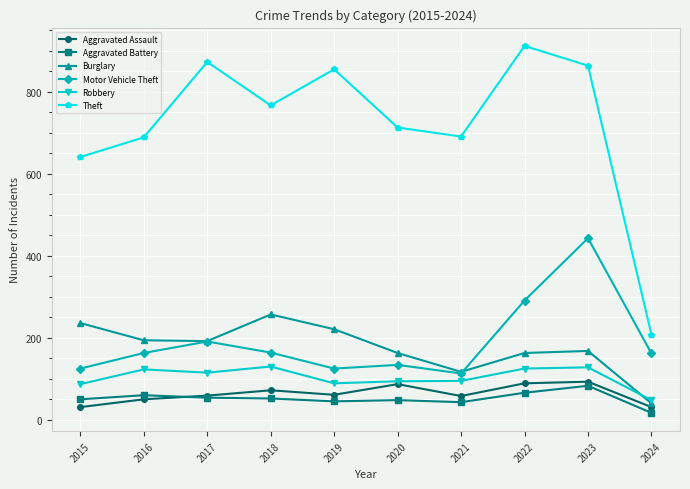

Count the number of data series in this chart.

6